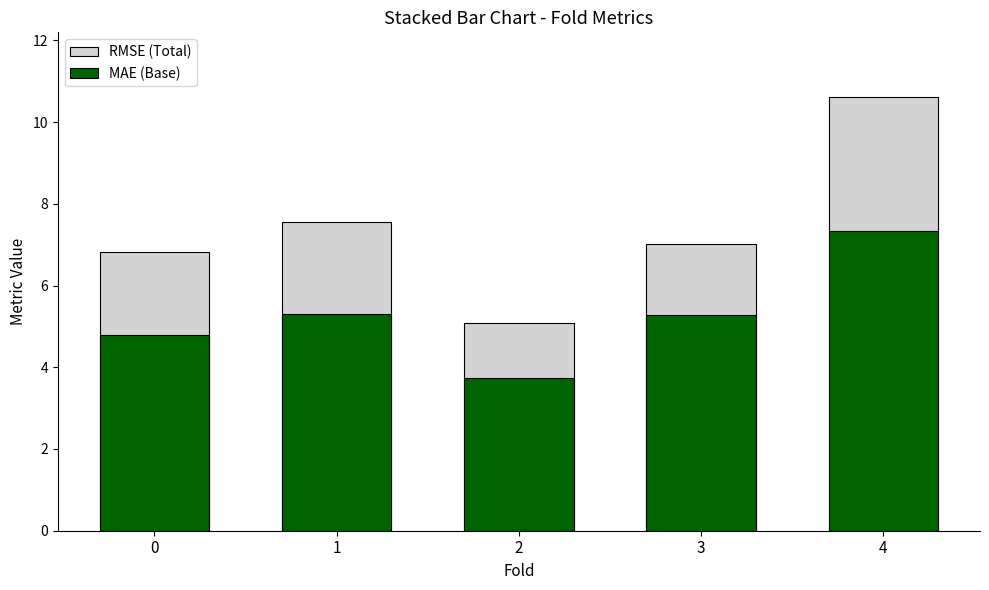

Reading left to right, list all the values displayed in this chart.

RMSE (Total): 6.8	7.5	5.1	7.0	10.6
MAE (Base): 4.8	5.3	3.7	5.3	7.3